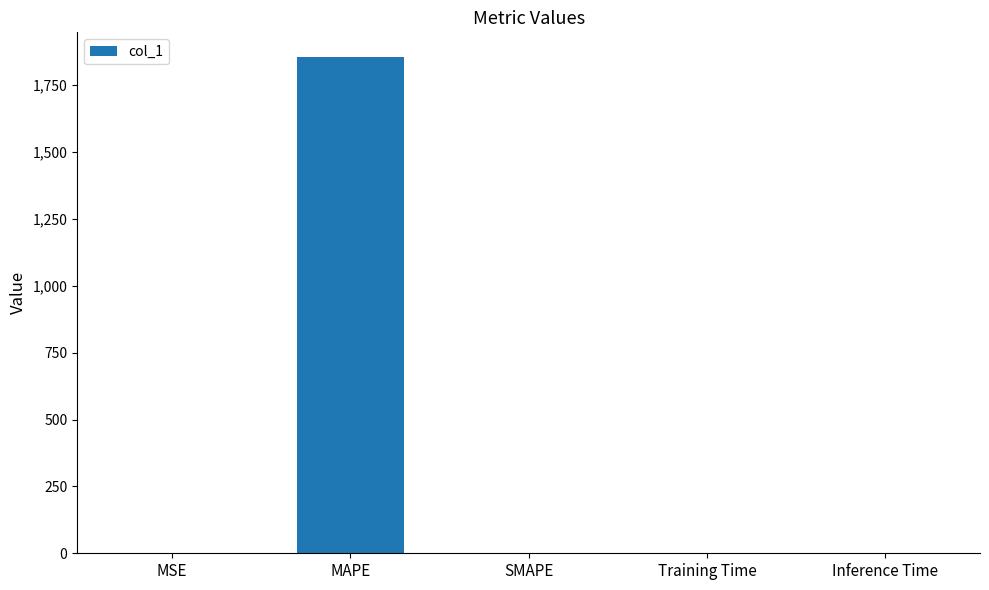

What is the sum of all values?

1855.8